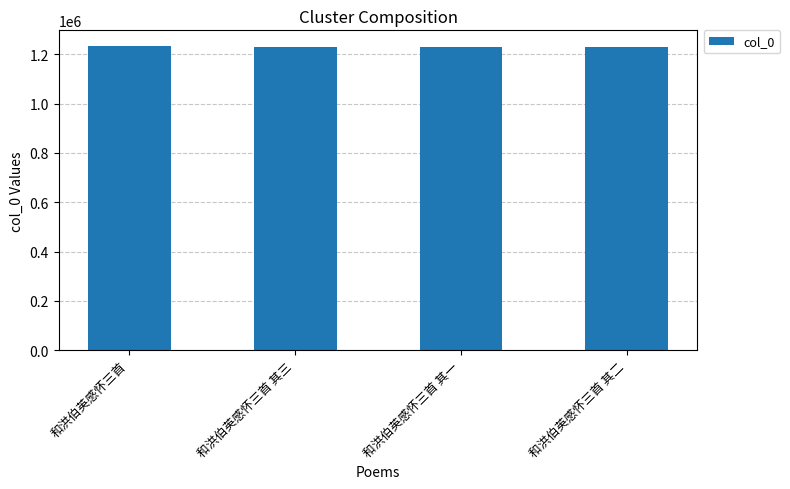

How many series are shown in this chart?

1